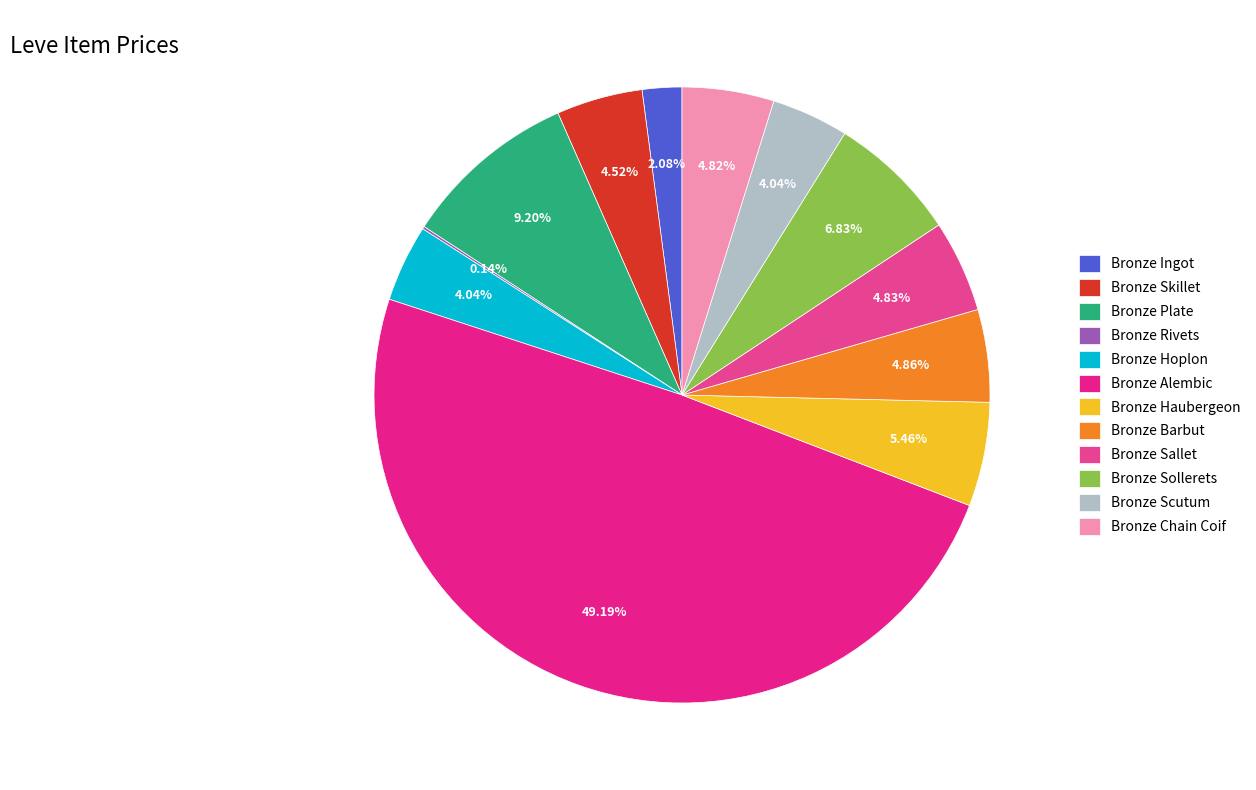

To the nearest percent, what is the combined percentage of Bronze Skillet and Bronze Sallet?

9%